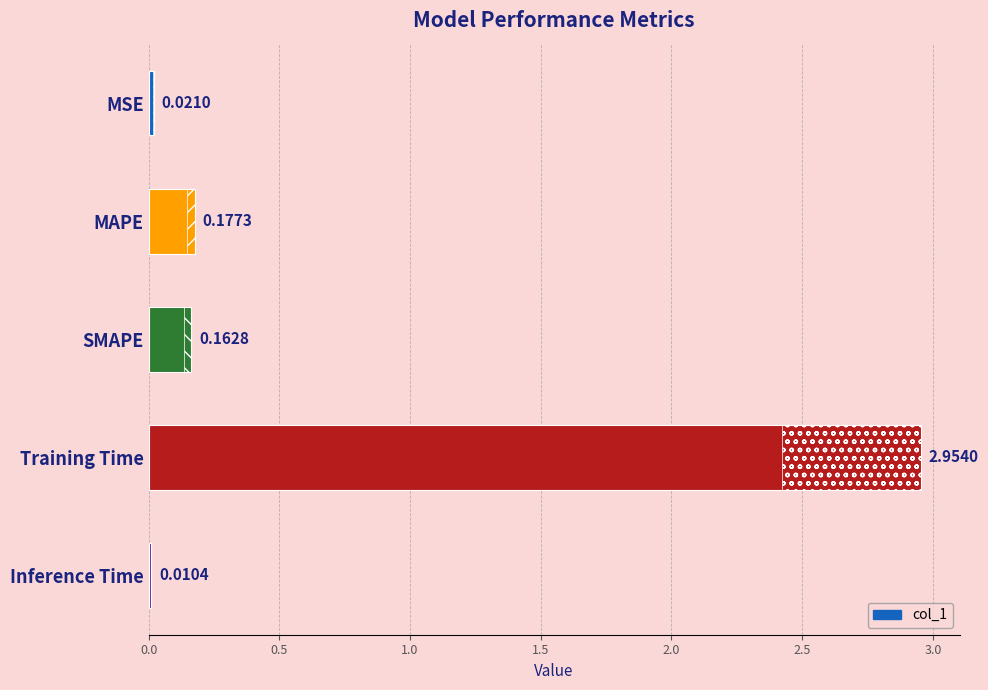

How many distinct data groups are displayed?

1